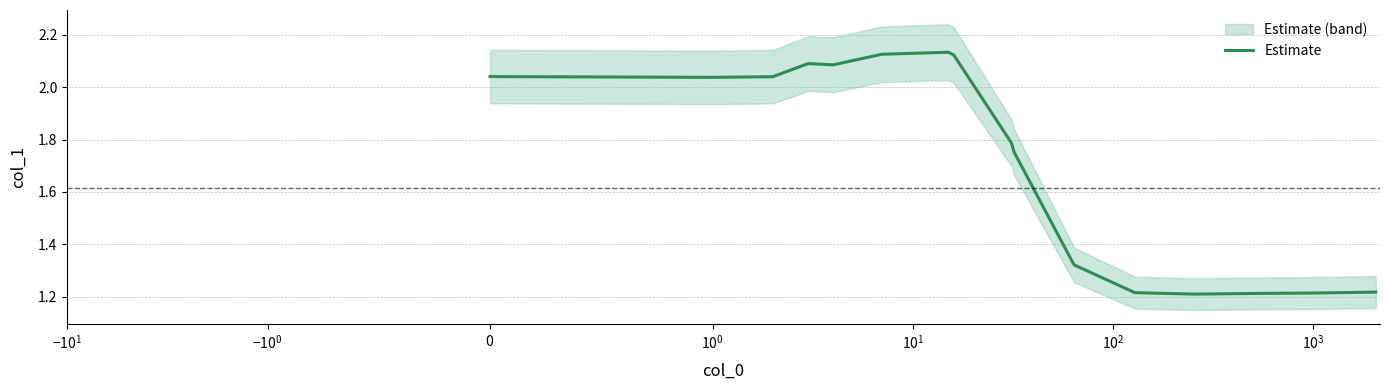

Is this an area chart (filled region under the line)?

No